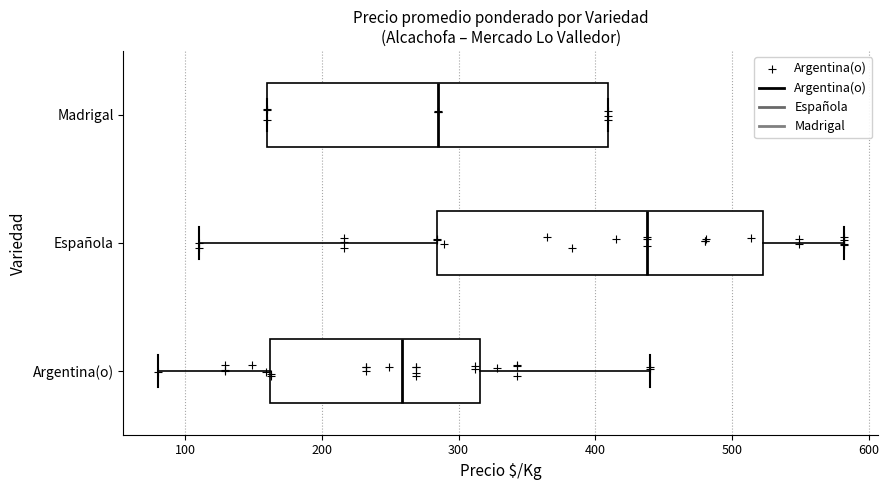

Reading bottom to top, read every box against the x-axis: the position of its median line, the range the box covers, and the ends of its whiskers. The values are not printed on the chart, so give them approximately, as read against the axis.

Argentina(o): median 260, box 160 to 320, whiskers 80 to 440
Española: median 440, box 280 to 520, whiskers 110 to 580
Madrigal: median 290, box 160 to 410, whiskers 160 to 410